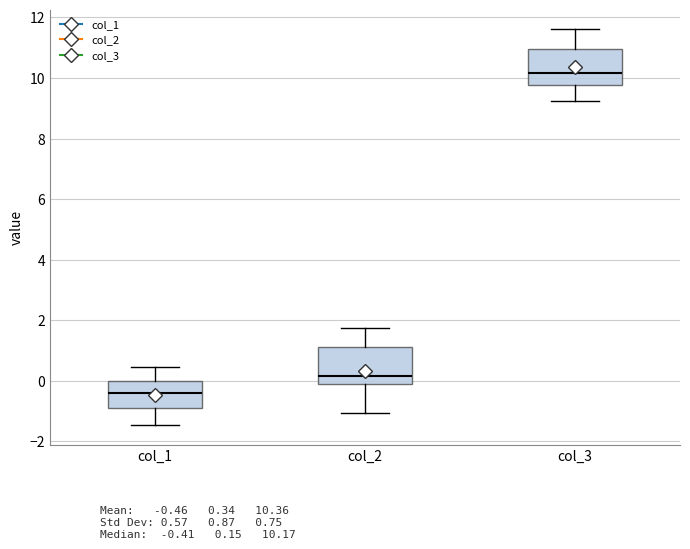

Reading left to right, read every box against the y-axis: the position of its median line, the range the box covers, and the ends of its whiskers. The values are not printed on the chart, so give them approximately, as read against the axis.

col_1: median -0.4, box -1.0 to 0.0, whiskers -1.4 to 0.4
col_2: median 0.2, box -0.2 to 1.2, whiskers -1.0 to 1.8
col_3: median 10.2, box 9.8 to 11.0, whiskers 9.2 to 11.6